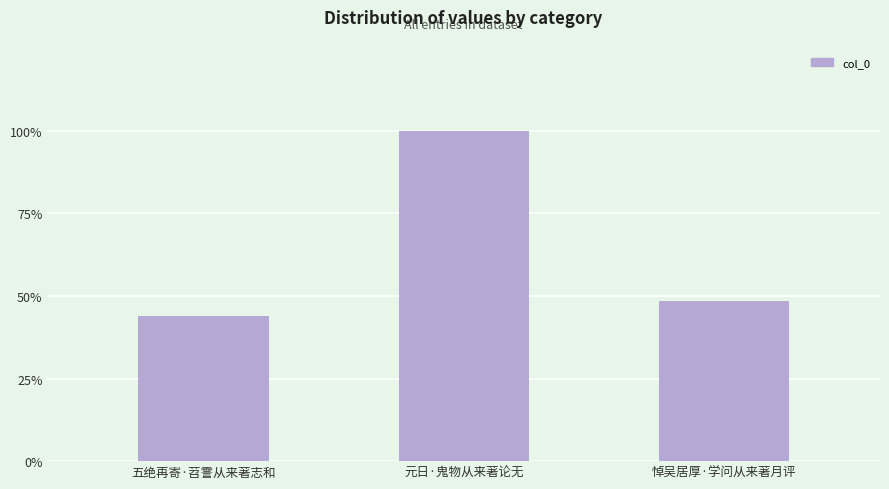

Are the bars horizontal?

No